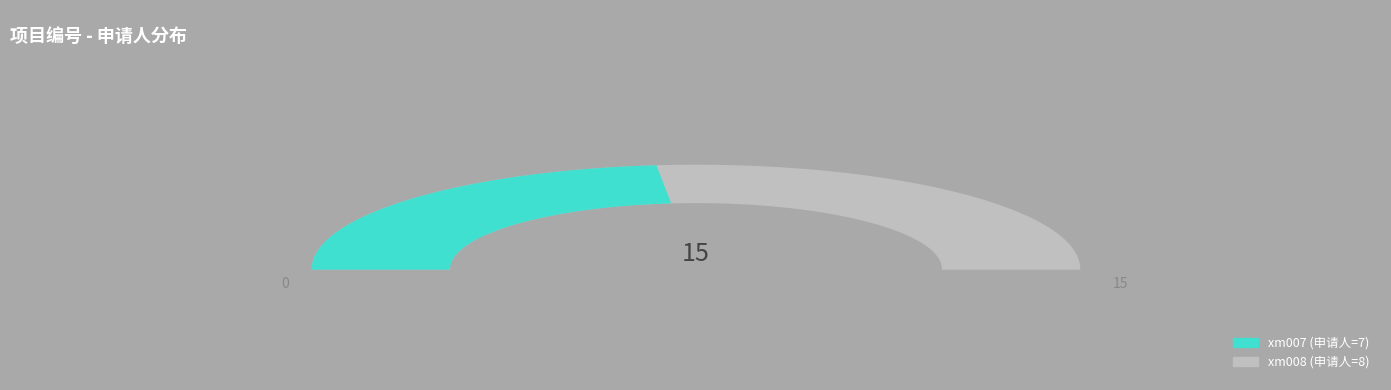

What is the smallest slice in the pie chart?

xm007